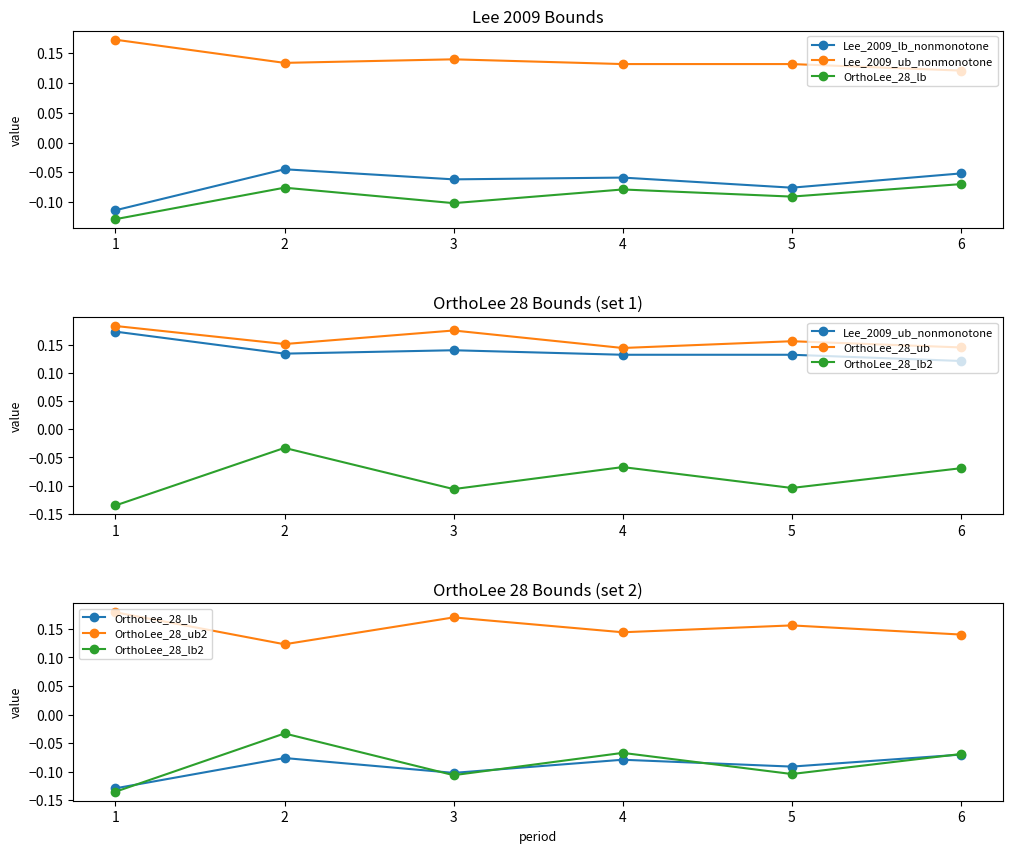

The value of Lee_2009_lb_nonmonotone at 6 is -0.1. True or false?

True